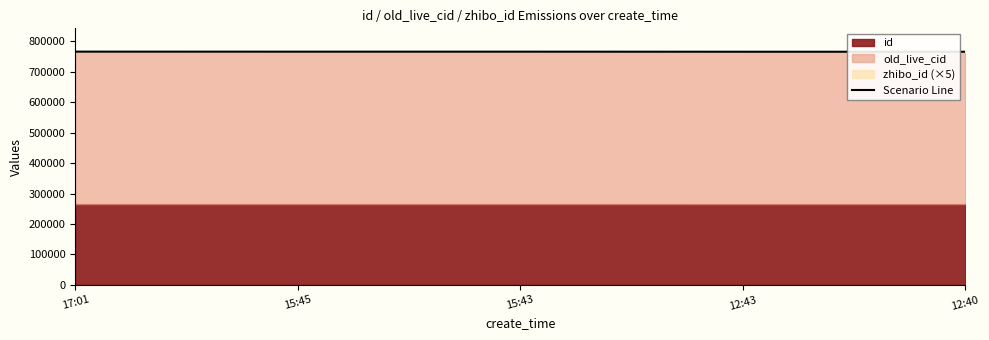

Rank the categories by value from highest to lowest.

17:01, 15:45, 15:43, 12:43, 12:40